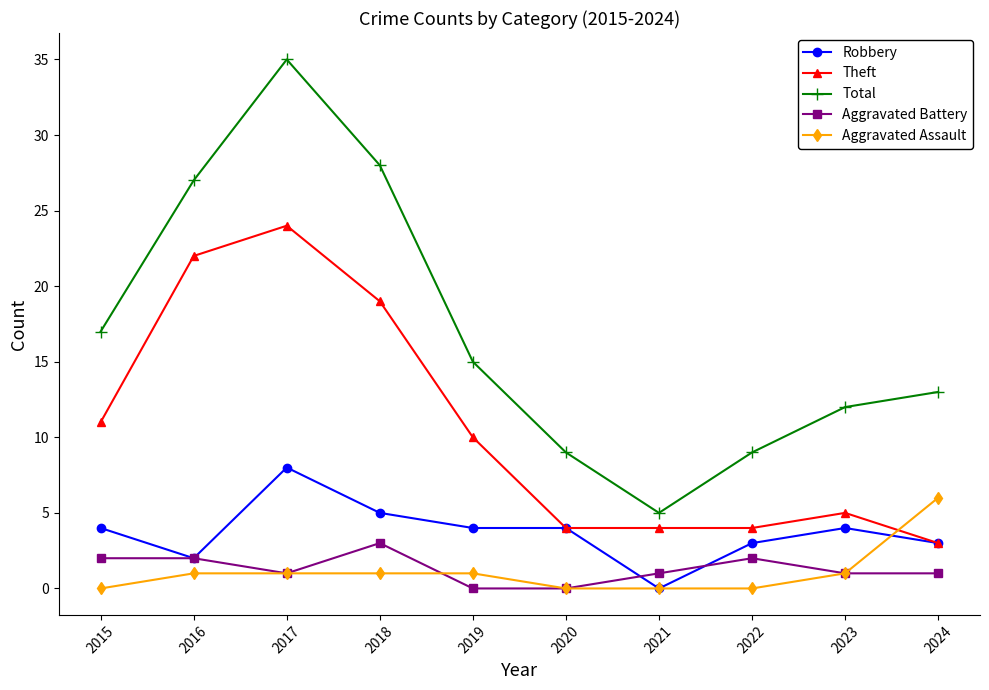

The Total series shows 15 at 2022. True or false?

False